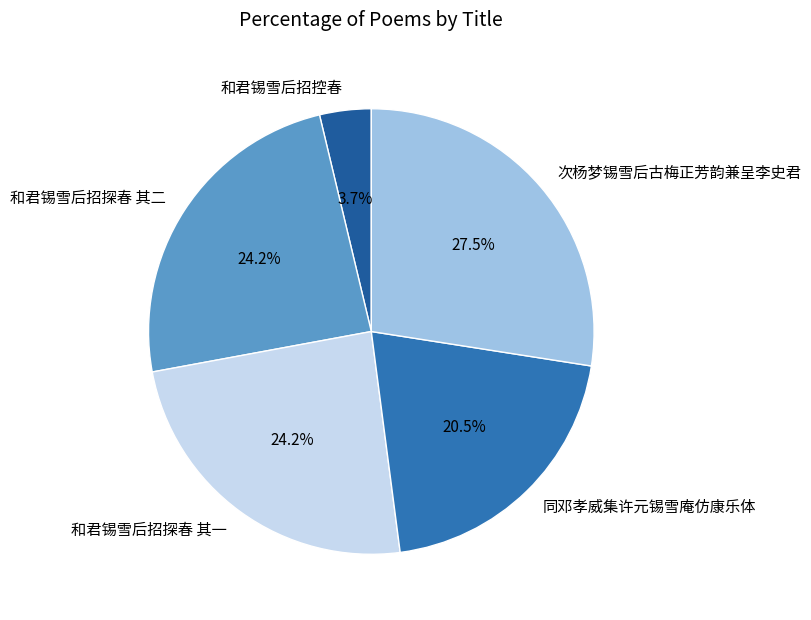

To the nearest percent, what is the combined percentage of 和君锡雪后招探春 其一 and 和君锡雪后招探春 其二?

48%